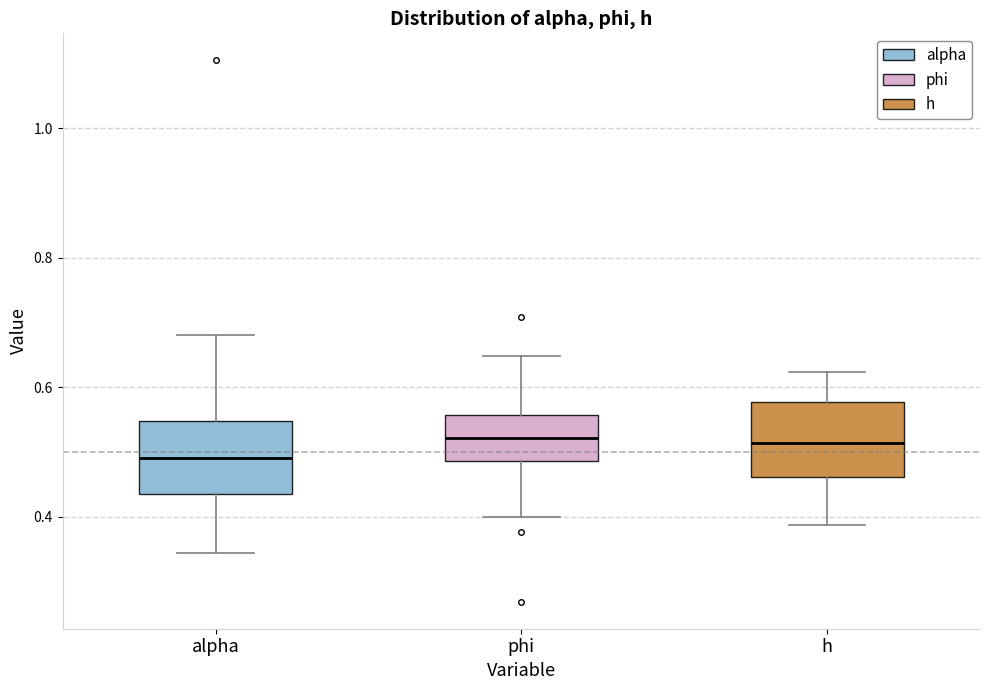

Reading left to right, read every box against the y-axis: the position of its median line, the range the box covers, and the ends of its whiskers. The values are not printed on the chart, so give them approximately, as read against the axis.

alpha: median 0.50, box 0.44 to 0.54, whiskers 0.34 to 0.68
phi: median 0.52, box 0.48 to 0.56, whiskers 0.40 to 0.64
h: median 0.52, box 0.46 to 0.58, whiskers 0.38 to 0.62